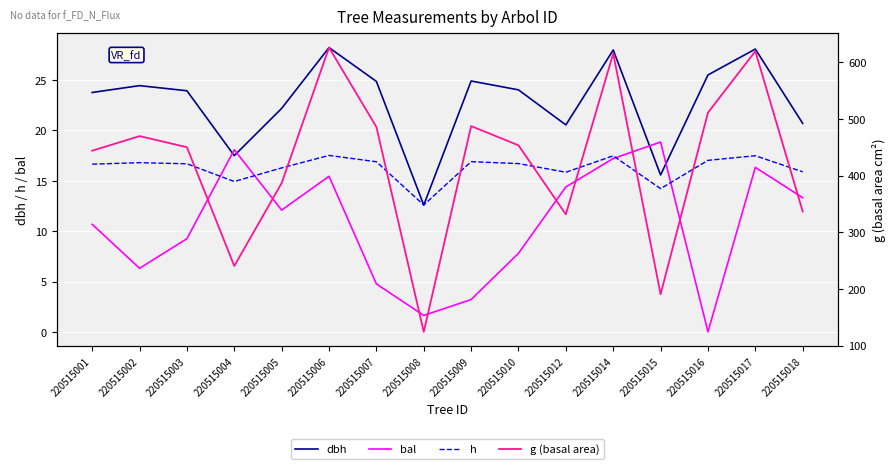

What is the highest value of the h series?

17.5